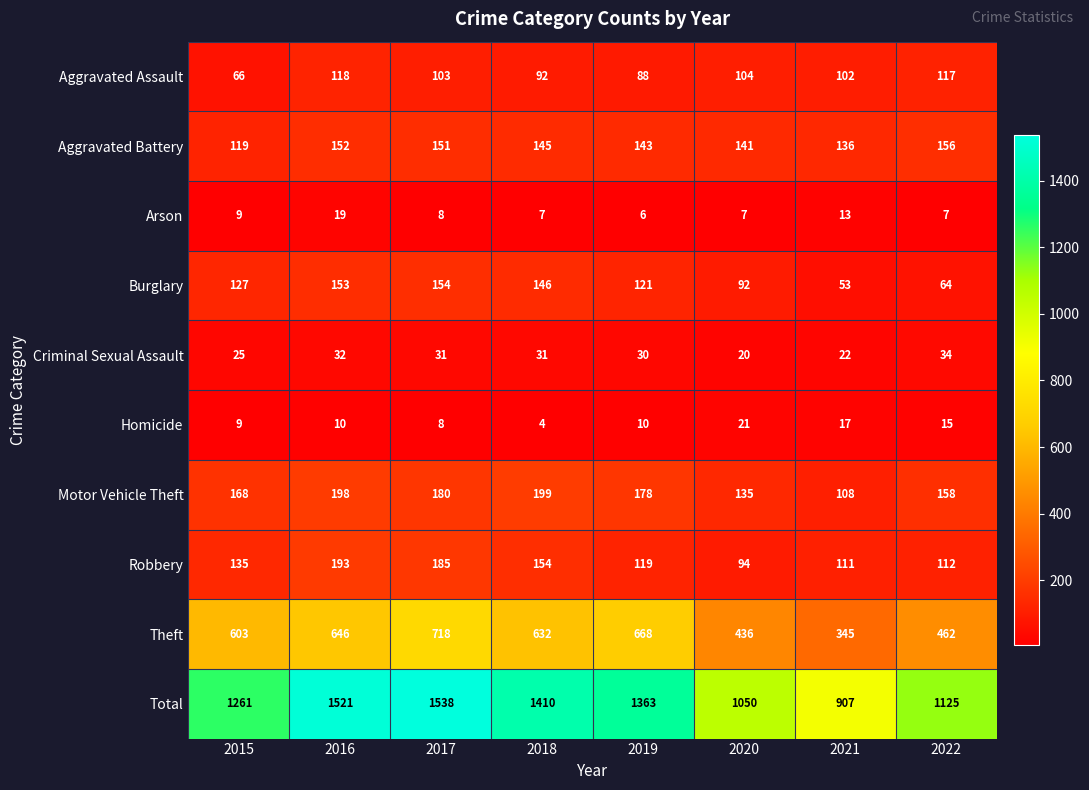

At which category does the chart reach its peak across all series?

2017